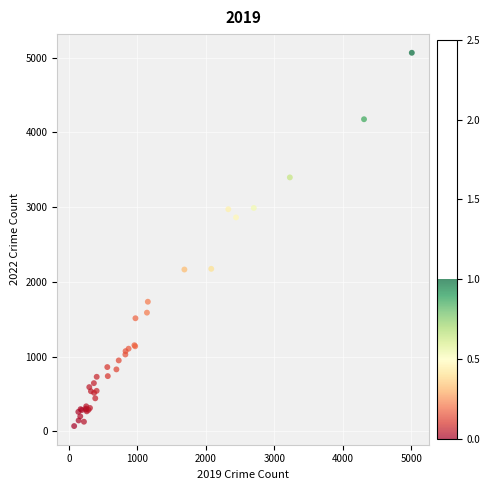

What Y value in the scatter plot is closest to 2567?

2862